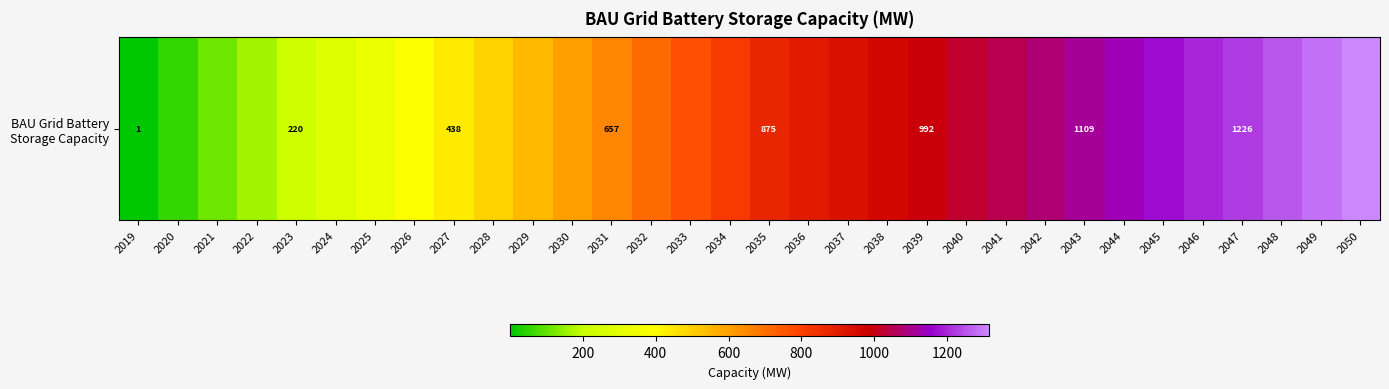

Is it true that the value at 2026 is 383.6?

True